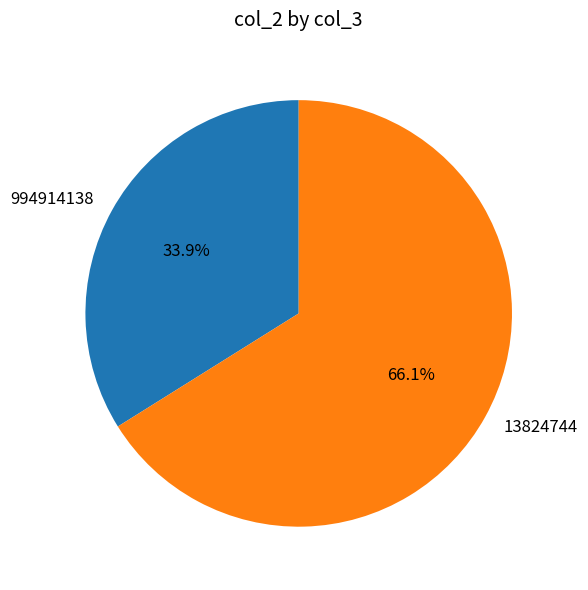

How many segments does this pie chart have?

2